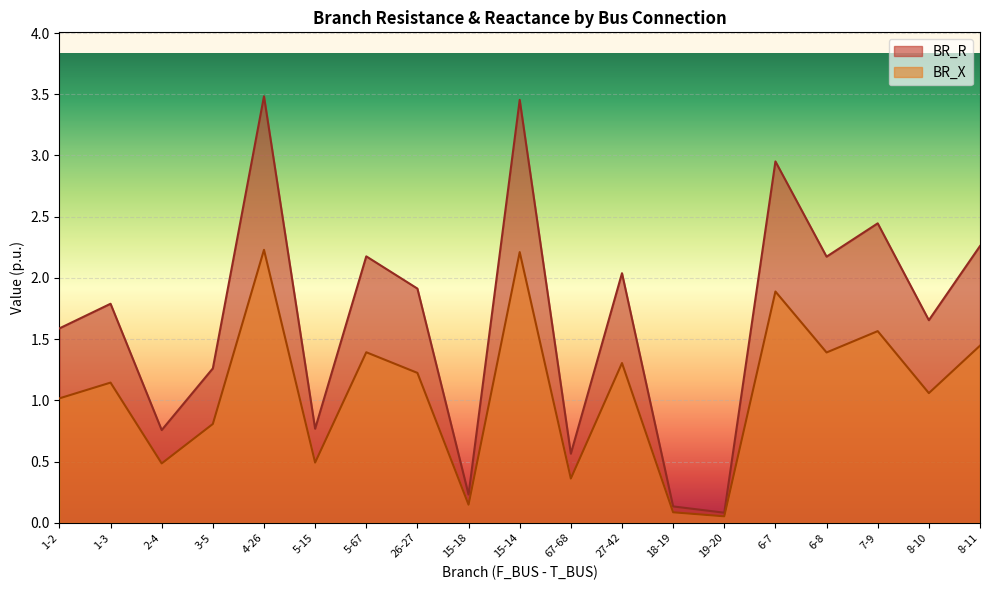

In BR_R, how many points are higher than both neighbors (excluding endpoints)?

7